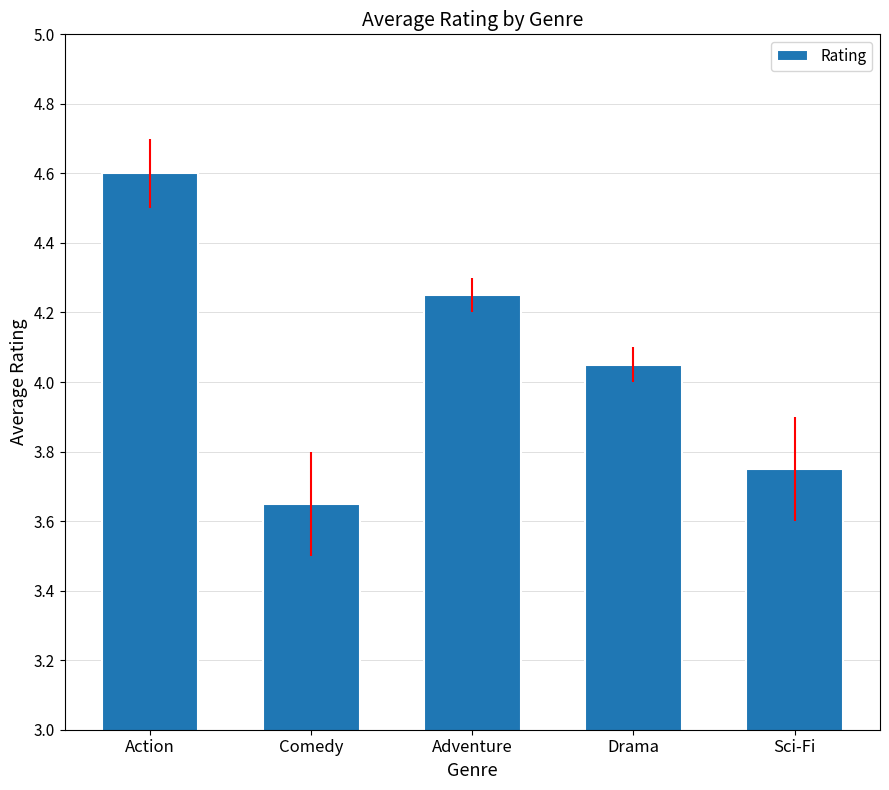

Which has a higher value, Sci-Fi or Comedy?

Sci-Fi